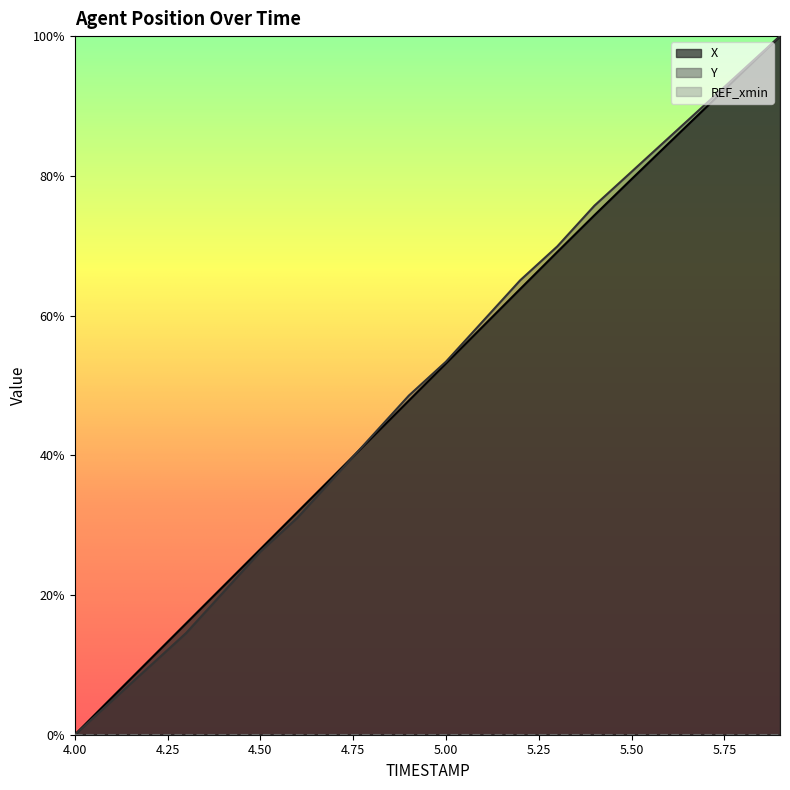

What is the sum of all X values?

1006.8